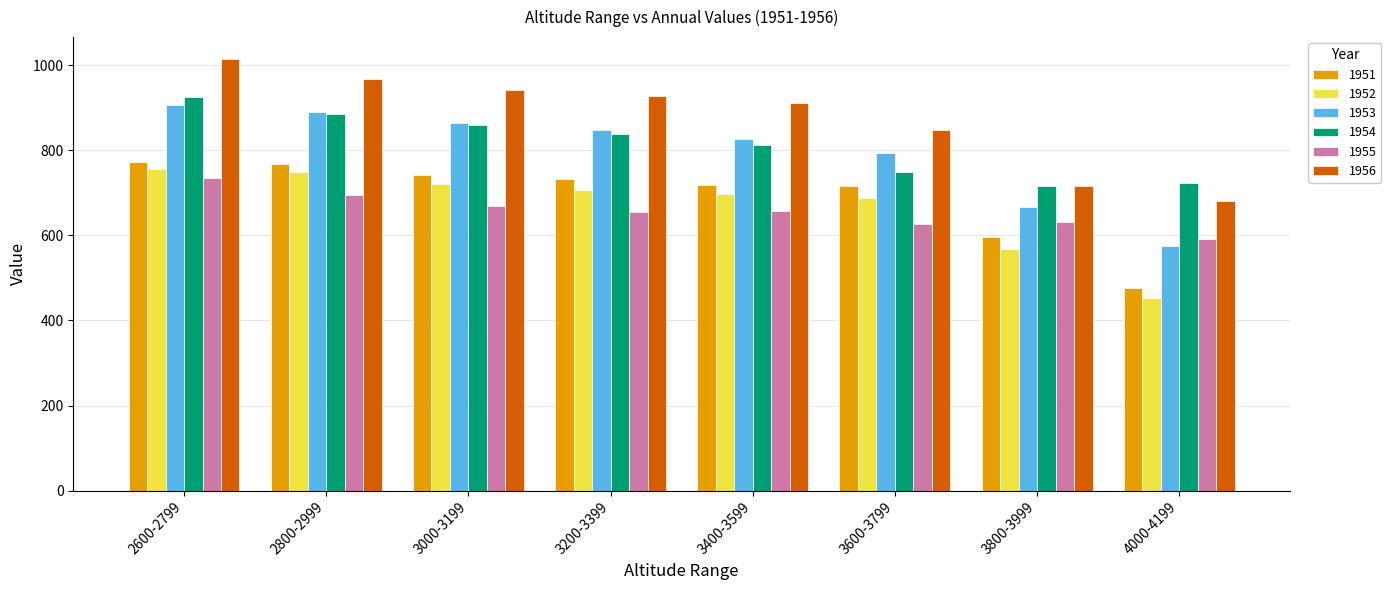

What position from the left is 3800-3999?

7